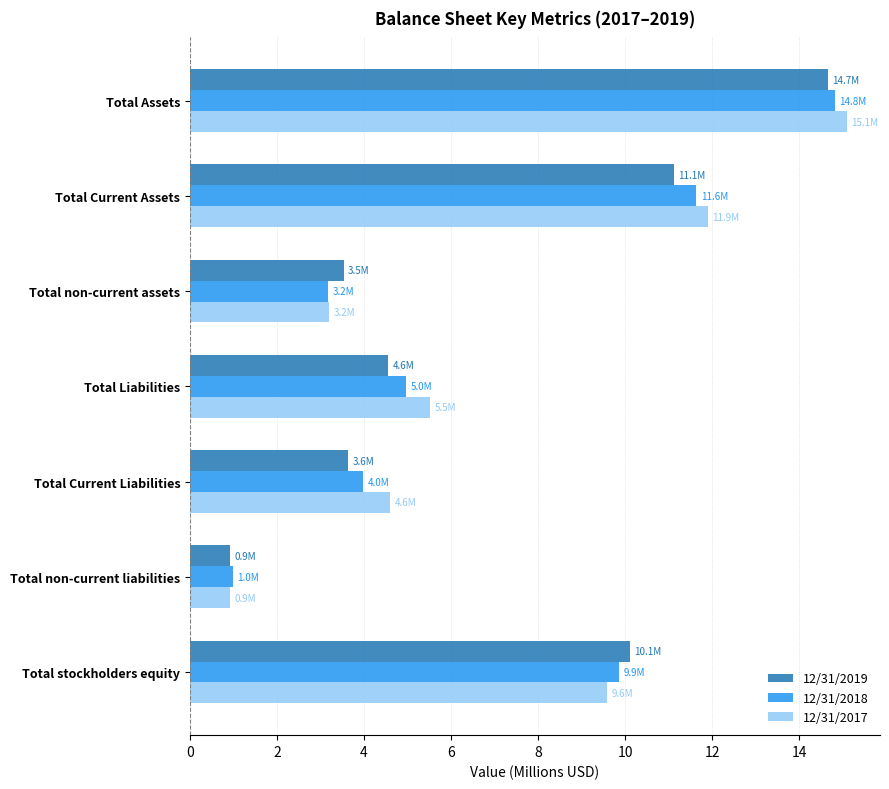

Which series has the widest spread of values?

12/31/2017